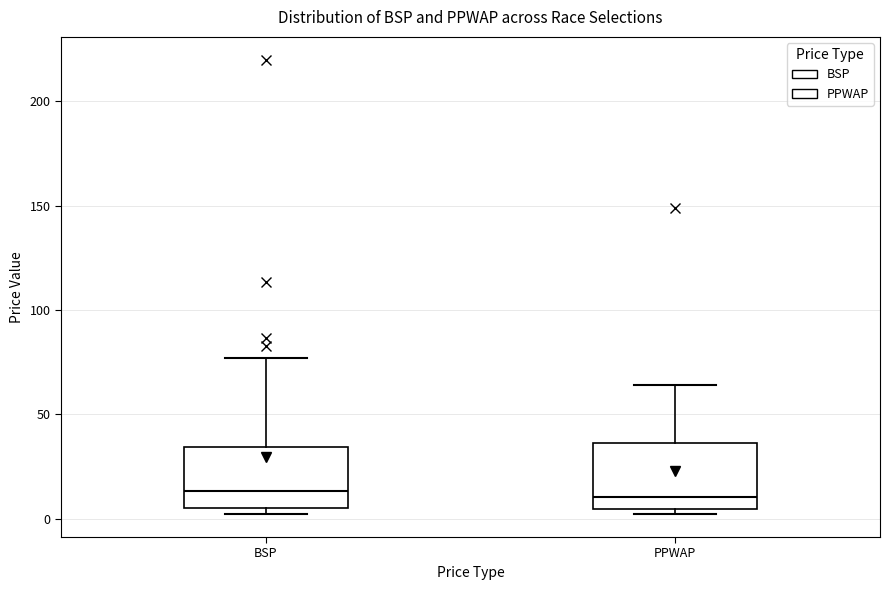

Reading left to right, transcribe this box plot: for each box, give where its median line is, the range the box spans, and where its two whiskers end, as read against the y-axis. The values are not printed on the chart, so give them approximately, as read against the axis.

BSP: median 15, box 5 to 35, whiskers 0 to 75
PPWAP: median 10, box 5 to 35, whiskers 0 to 65